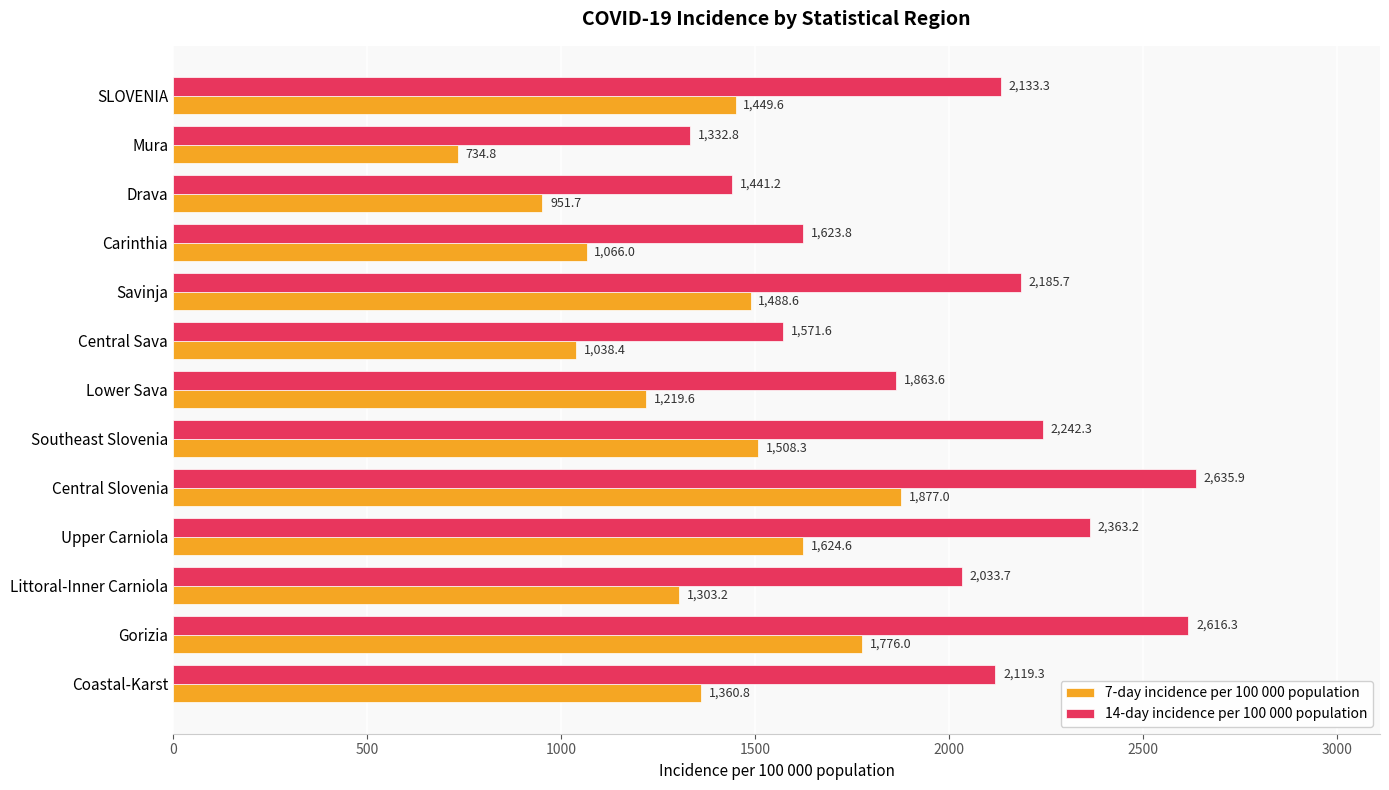

List the labels in order of 7-day incidence per 100 000 population value, smallest first.

Mura, Drava, Central Sava, Carinthia, Lower Sava, Littoral-Inner Carniola, Coastal-Karst, SLOVENIA, Savinja, Southeast Slovenia, Upper Carniola, Gorizia, Central Slovenia